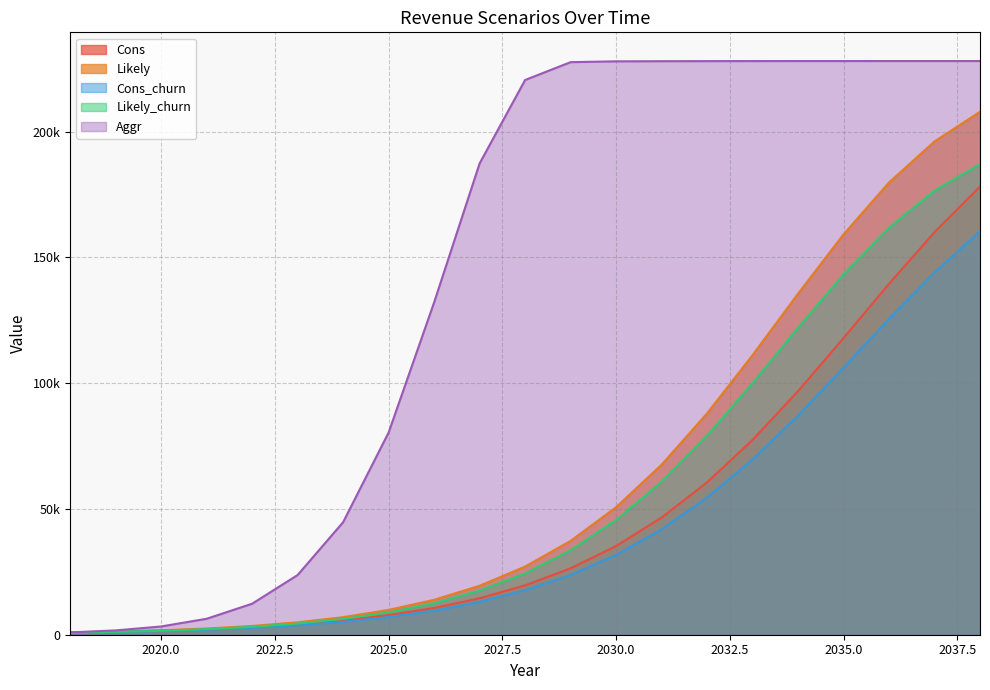

How many data points in Likely_churn are less than 24374?

10